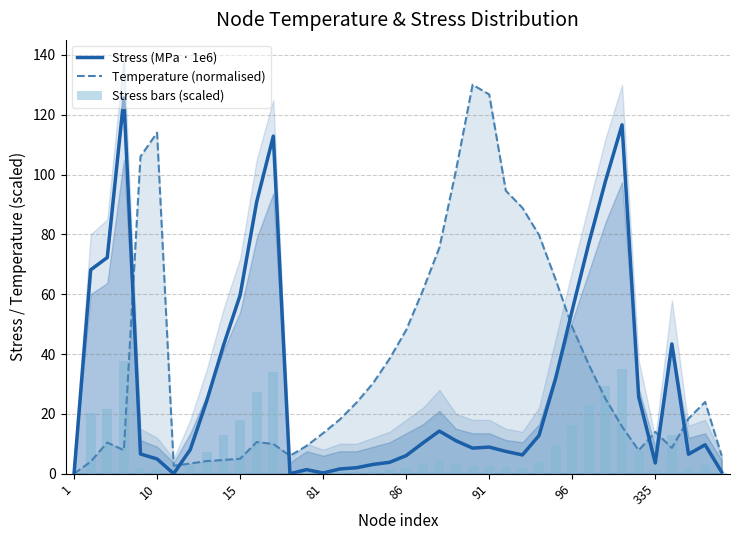

List the series in order of their peak value, lowest first.

Stress bars (scaled), Stress (MPa · 1e6), Temperature (normalised)